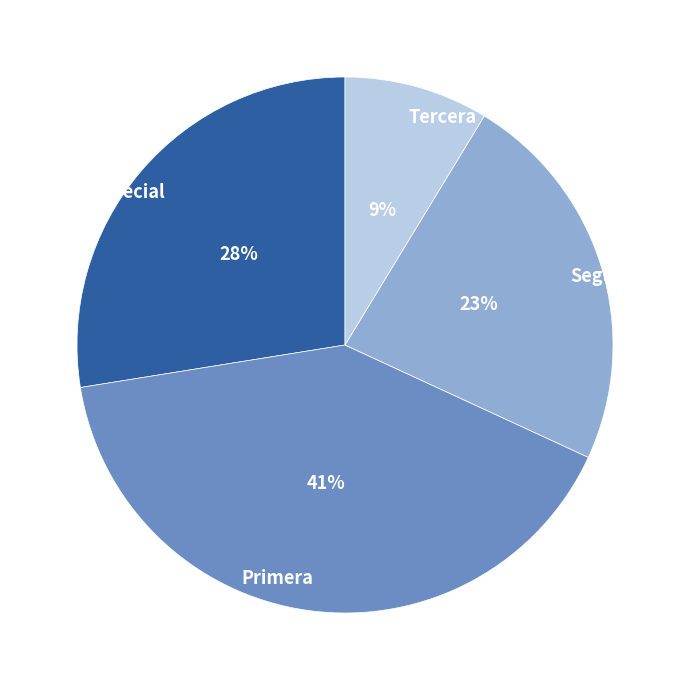

Is the sum of Segunda and Tercera greater than half?

No